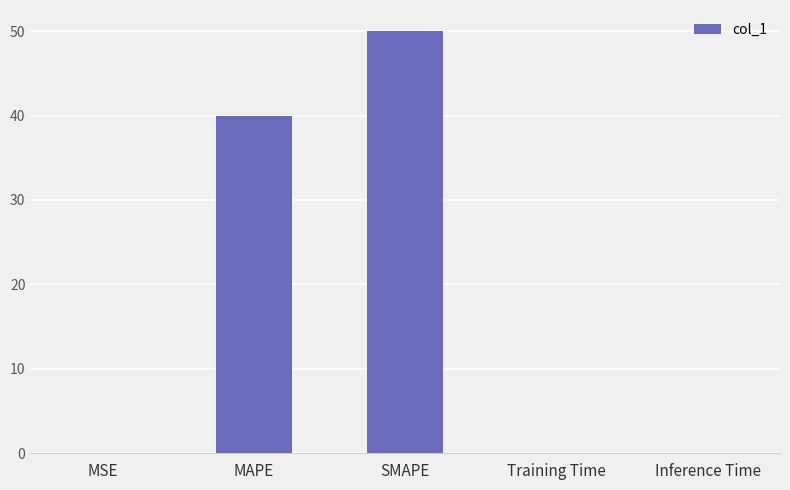

True or false: the data shows 0.0 at MSE.

True